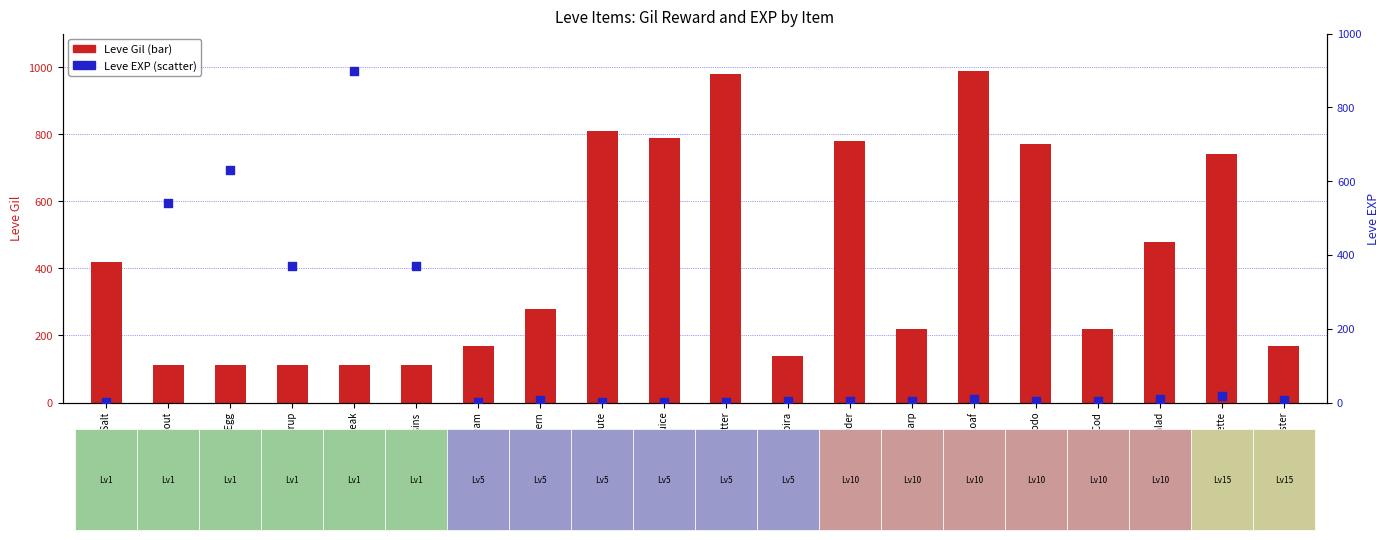

What is the total value across all series at Orange Juice?

792